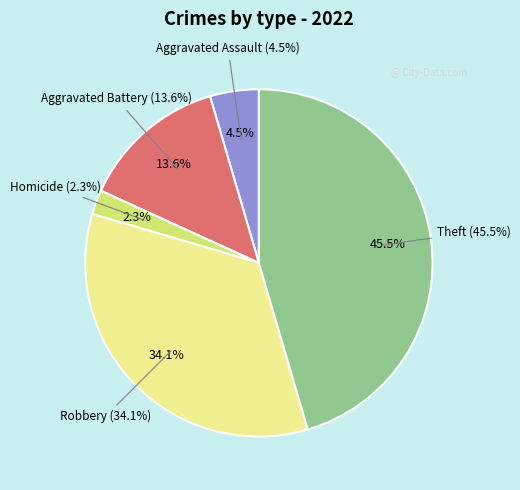

What is the change in value from Homicide to Theft?

+19